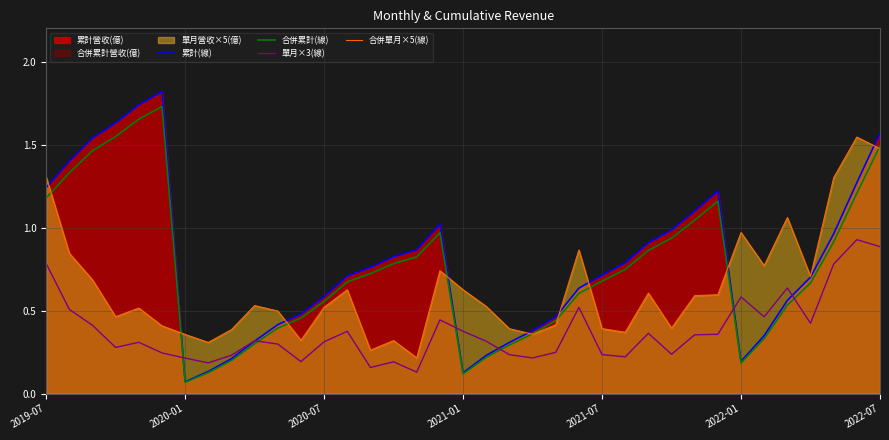

Which label corresponds to the smallest value in the chart?

2020-01